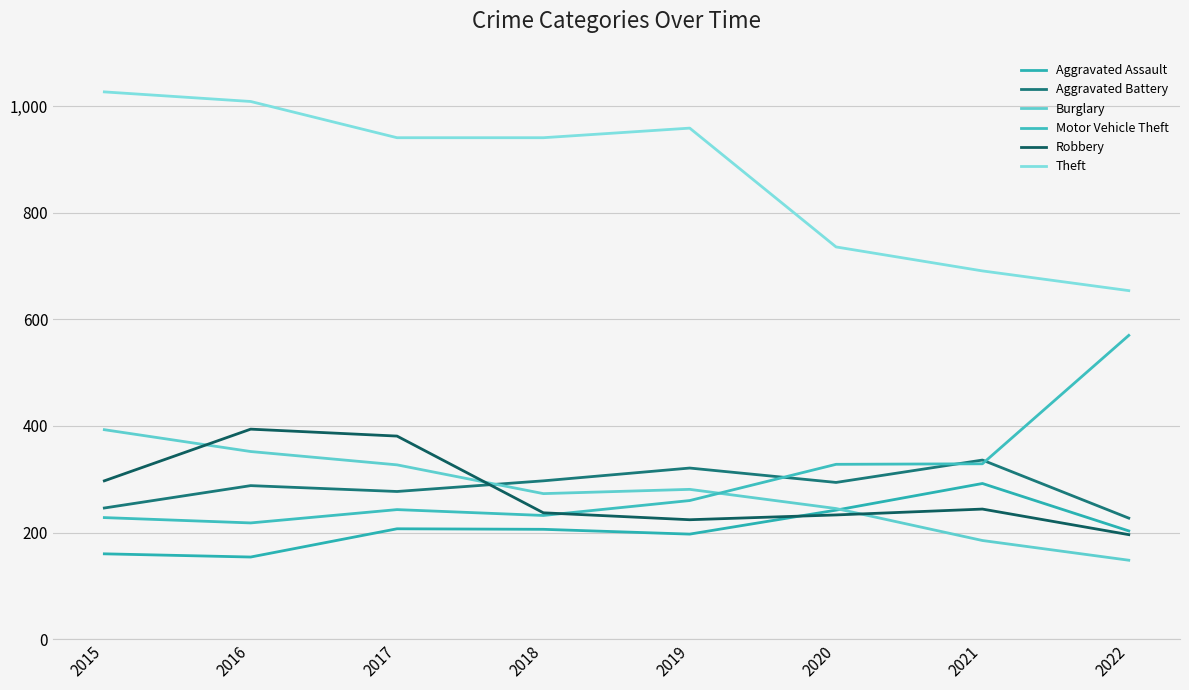

What value does the Motor Vehicle Theft series have at 2019, to the nearest 50?

250